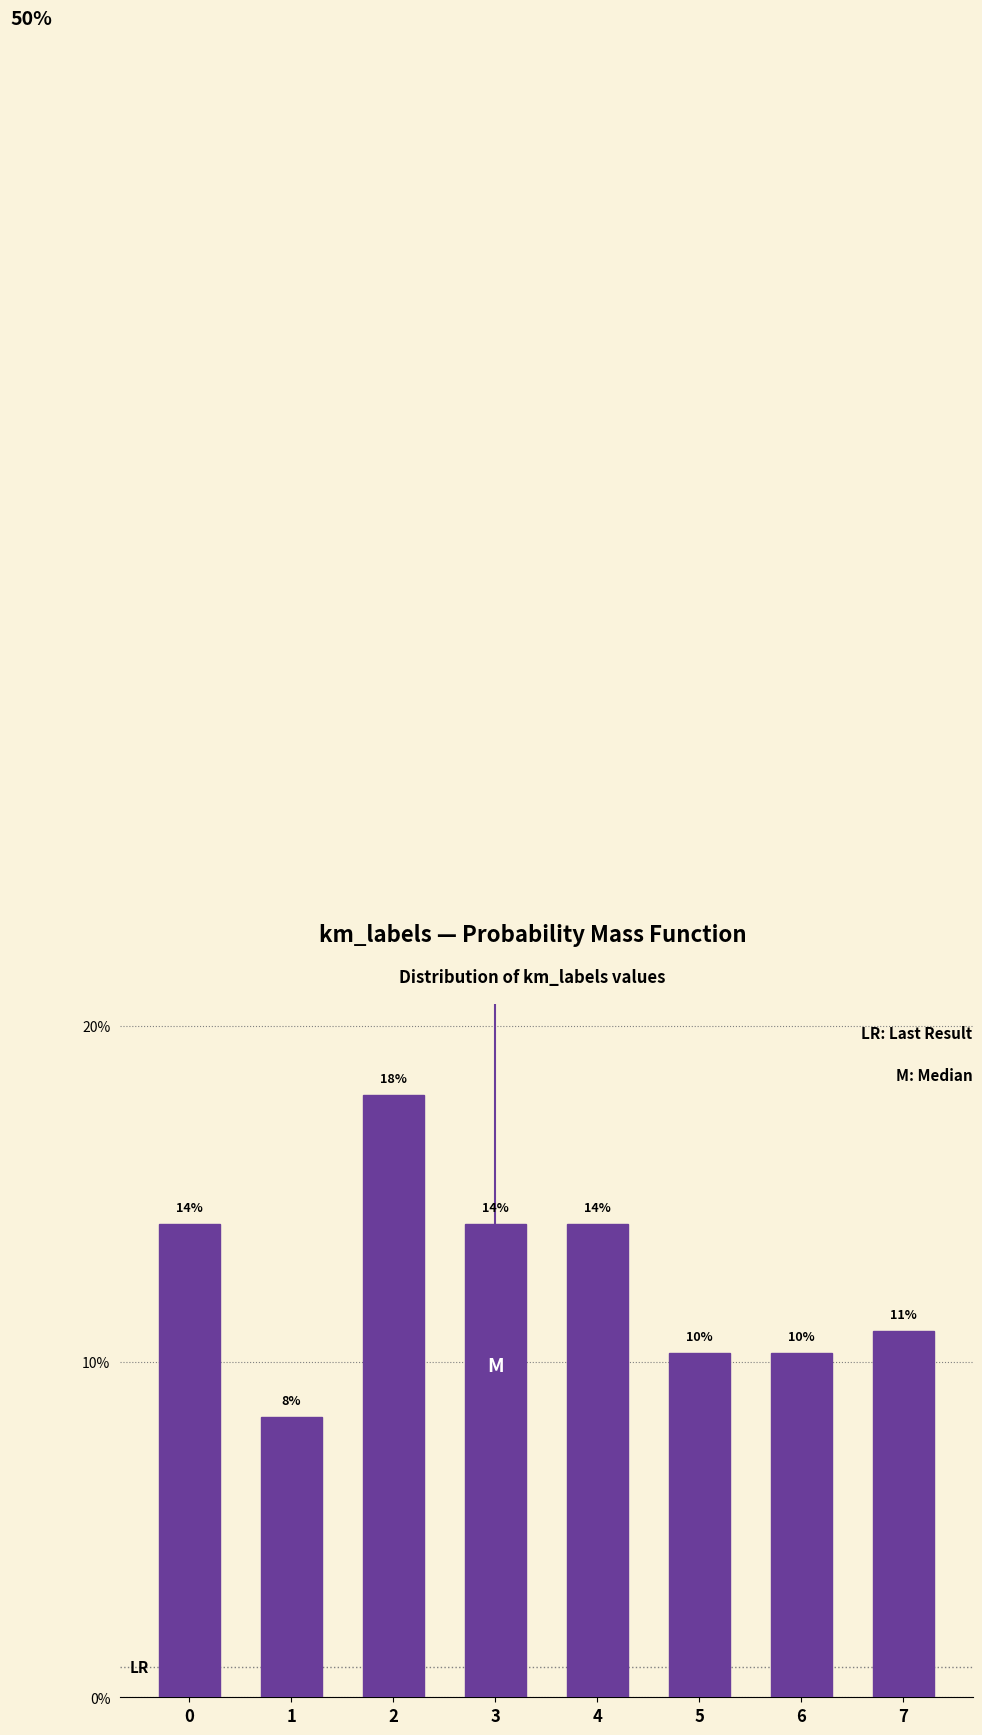

How many bars are there in total?

8